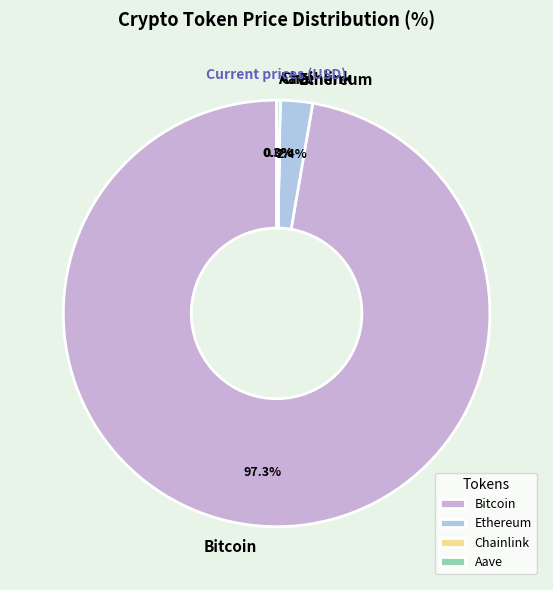

What portion of the pie excludes Bitcoin?

2.7%